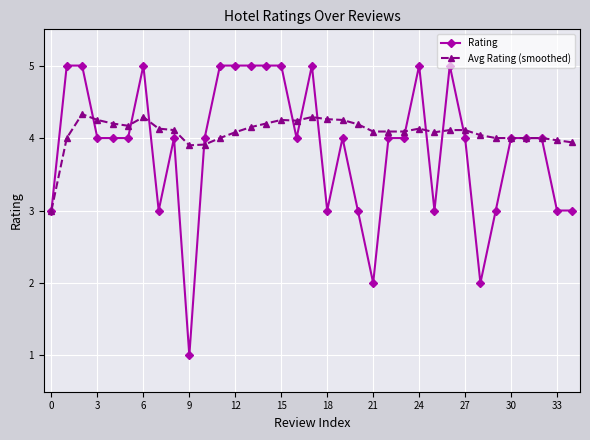

Which series has the widest spread of values?

Rating